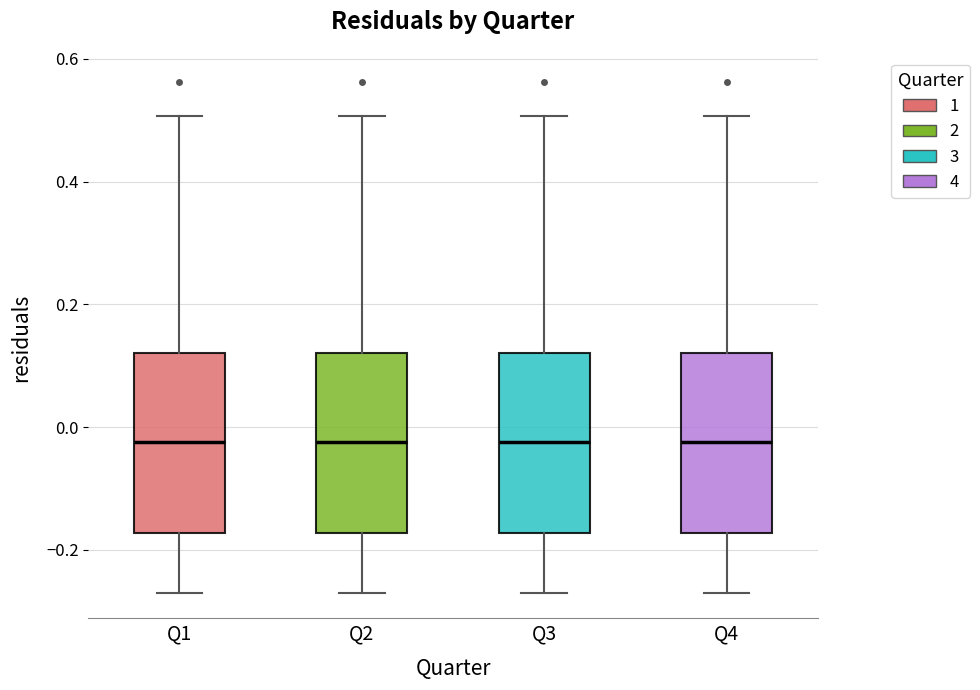

Reading left to right, transcribe this box plot: for each box, give where its median line is, the range the box spans, and where its two whiskers end, as read against the y-axis. The values are not printed on the chart, so give them approximately, as read against the axis.

Q1: median -0.02, box -0.18 to 0.12, whiskers -0.26 to 0.50
Q2: median -0.02, box -0.18 to 0.12, whiskers -0.26 to 0.50
Q3: median -0.02, box -0.18 to 0.12, whiskers -0.26 to 0.50
Q4: median -0.02, box -0.18 to 0.12, whiskers -0.26 to 0.50